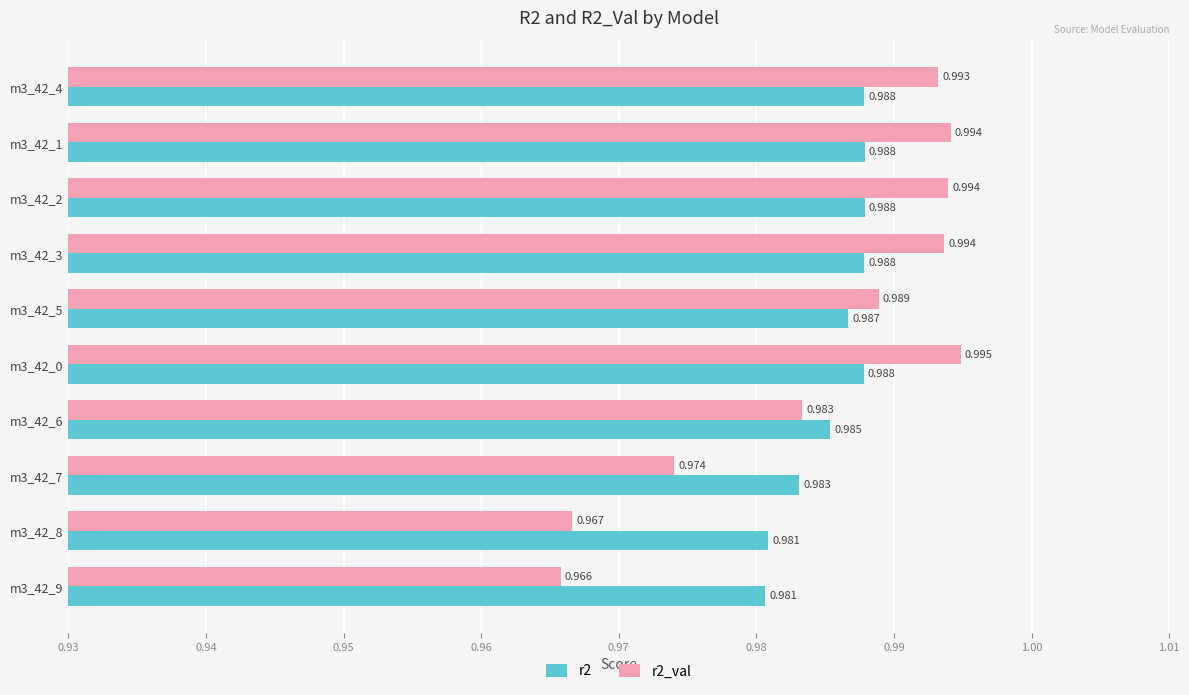

List the series in order of their overall mean, highest first.

r2, r2_val